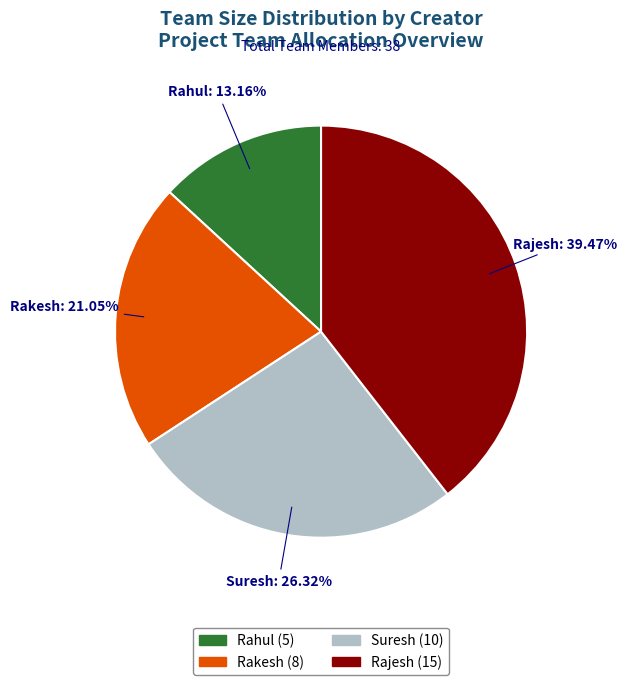

Combined, what portion of the pie is Rajesh and Suresh?

65.8%